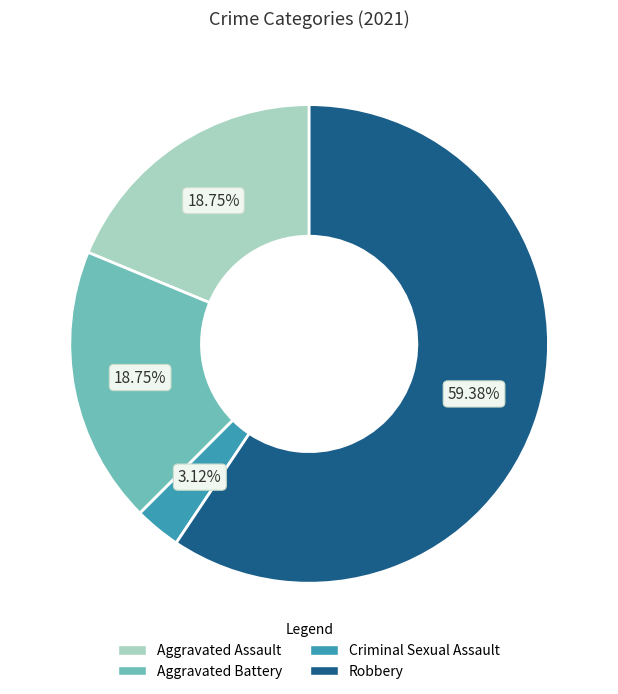

What percentage is the Criminal Sexual Assault slice, to the nearest percent?

3%